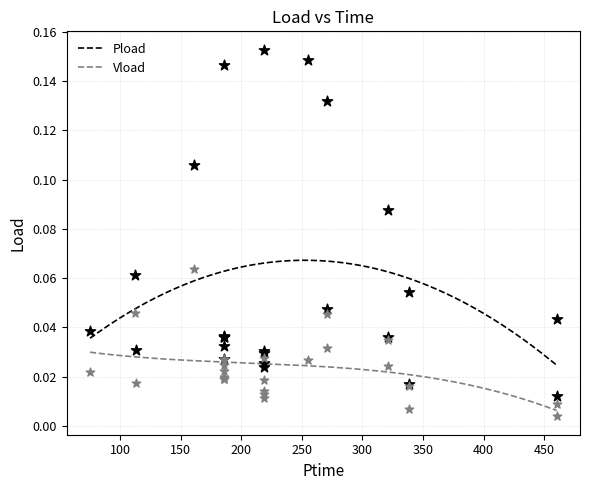

Which series has the largest Y range (max minus min)?

Pload